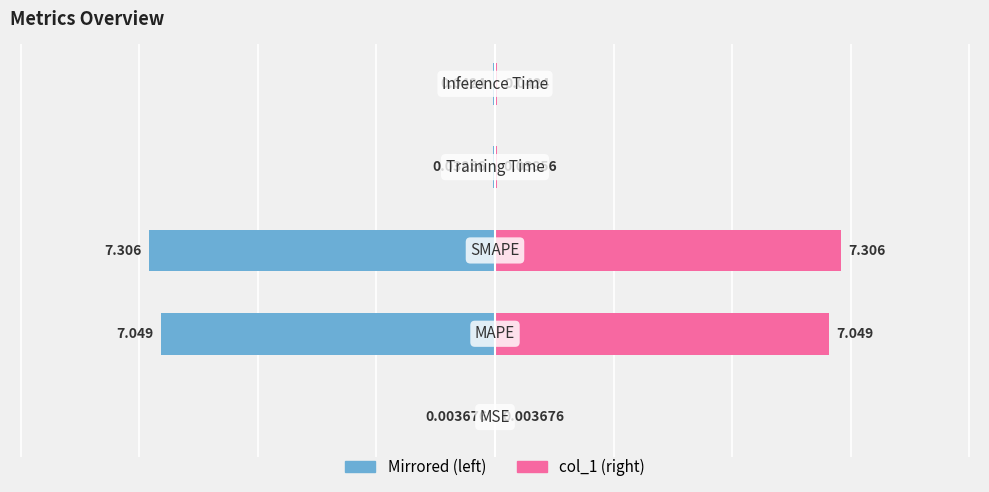

Between 3 and 4, which series saw the biggest shift?

col_1 (left)